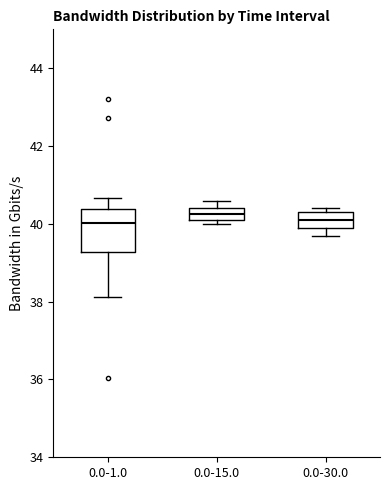

Where is the lower edge of the box for 0.0-15.0 on the y-axis? The values are not printed on the chart, so give them approximately, as read against the axis.

40.2